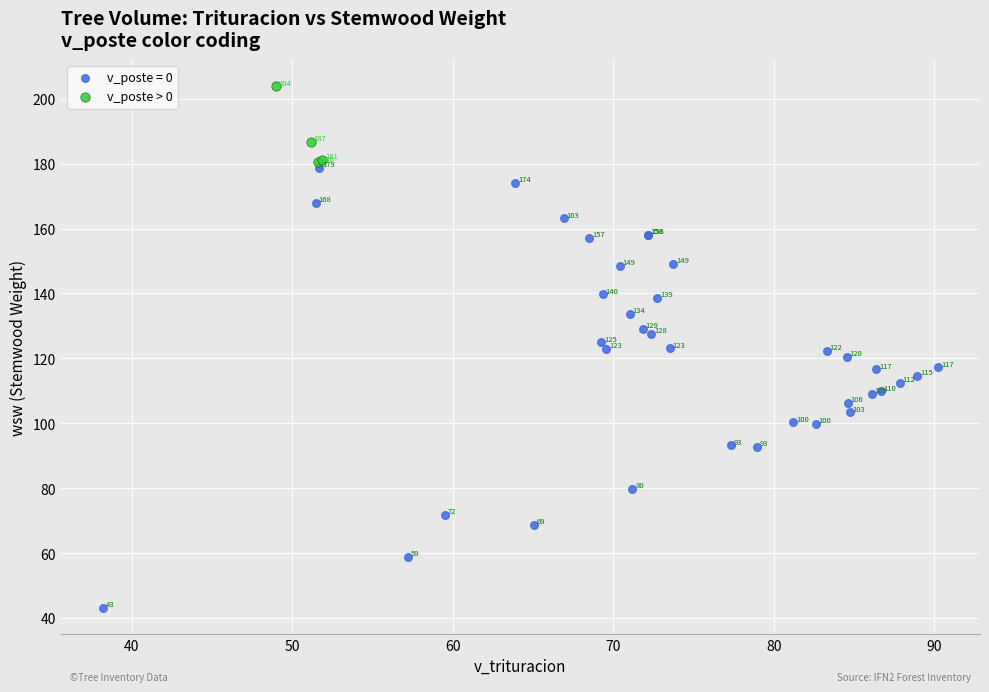

Which series reaches the minimum Y coordinate?

v_poste = 0